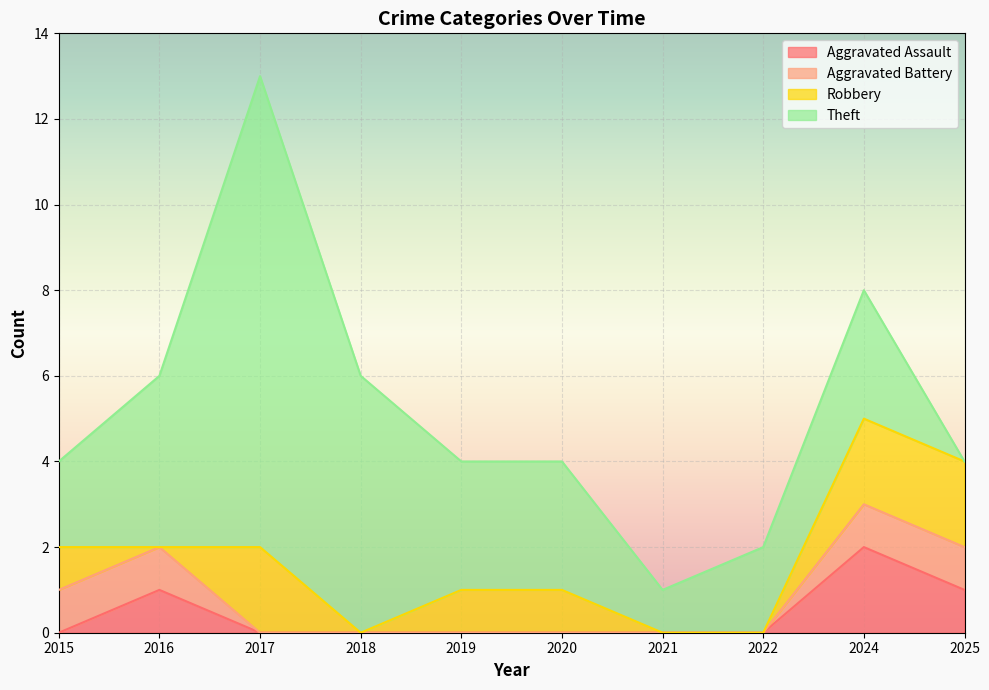

How many lines are shown in the chart?

4